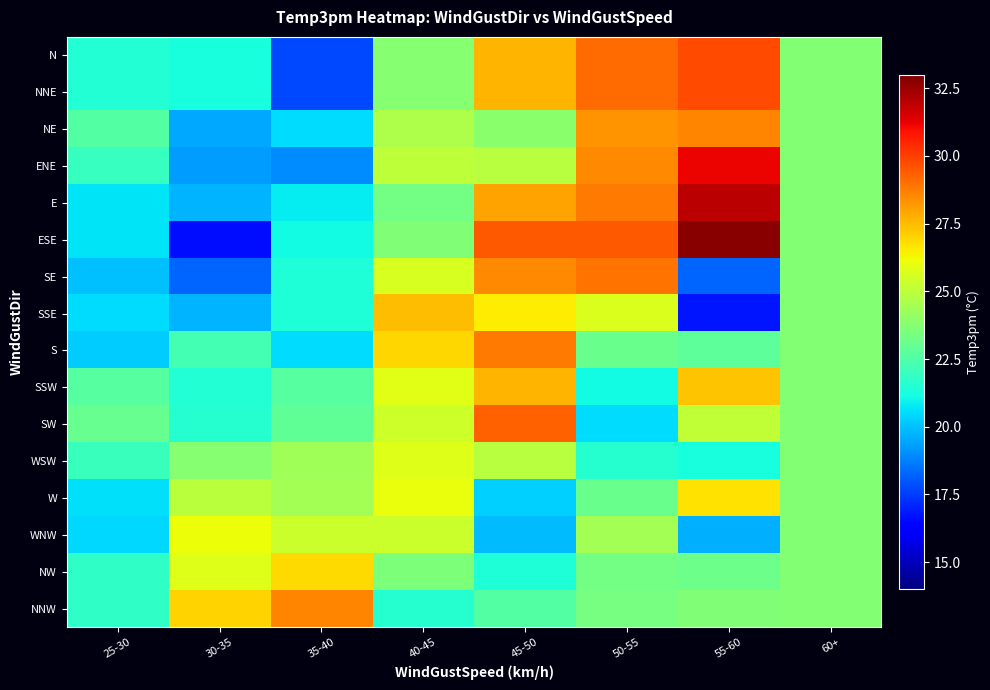

Reading left to right, extract all data points from this chart.

N: 25-30=21.4	30-35=21.2	35-40=17.8	40-45=23.8	45-50=27.6	50-55=29.1	55-60=29.8	60+=23.7
NNE: 25-30=21.4	30-35=21.2	35-40=17.8	40-45=23.8	45-50=27.6	50-55=29.1	55-60=29.8	60+=23.7
NE: 25-30=22.6	30-35=19.6	35-40=20.5	40-45=24.7	45-50=23.8	50-55=28.3	55-60=28.6	60+=23.7
ENE: 25-30=21.9	30-35=19.3	35-40=19.0	40-45=25.0	45-50=24.9	50-55=28.5	55-60=31.2	60+=23.7
E: 25-30=20.6	30-35=19.8	35-40=20.8	40-45=23.3	45-50=28.0	50-55=28.8	55-60=32.0	60+=23.7
ESE: 25-30=20.6	30-35=16.6	35-40=21.1	40-45=23.6	45-50=29.5	50-55=29.5	55-60=32.8	60+=23.7
SE: 25-30=19.9	30-35=18.2	35-40=21.4	40-45=25.6	45-50=28.5	50-55=29.0	55-60=18.3	60+=23.7
SSE: 25-30=20.5	30-35=19.7	35-40=21.4	40-45=27.5	45-50=26.5	50-55=25.7	55-60=16.8	60+=23.7
S: 25-30=20.2	30-35=22.2	35-40=20.5	40-45=26.9	45-50=28.8	50-55=23.1	55-60=22.8	60+=23.7
SSW: 25-30=22.6	30-35=21.4	35-40=22.6	40-45=25.8	45-50=27.6	50-55=21.1	55-60=27.3	60+=23.7
SW: 25-30=23.0	30-35=21.5	35-40=22.8	40-45=25.4	45-50=29.3	50-55=20.5	55-60=25.1	60+=23.7
WSW: 25-30=22.0	30-35=23.7	35-40=24.3	40-45=25.8	45-50=24.9	50-55=21.5	55-60=21.2	60+=23.7
W: 25-30=20.6	30-35=25.0	35-40=24.4	40-45=26.1	45-50=20.3	50-55=23.1	55-60=26.7	60+=23.7
WNW: 25-30=20.4	30-35=26.1	35-40=25.3	40-45=25.3	45-50=19.9	50-55=24.4	55-60=19.7	60+=23.7
NW: 25-30=21.7	30-35=25.8	35-40=26.9	40-45=23.5	45-50=21.4	50-55=23.3	55-60=23.2	60+=23.7
NNW: 25-30=21.7	30-35=27.0	35-40=28.6	40-45=21.5	45-50=22.6	50-55=23.4	55-60=23.6	60+=23.7